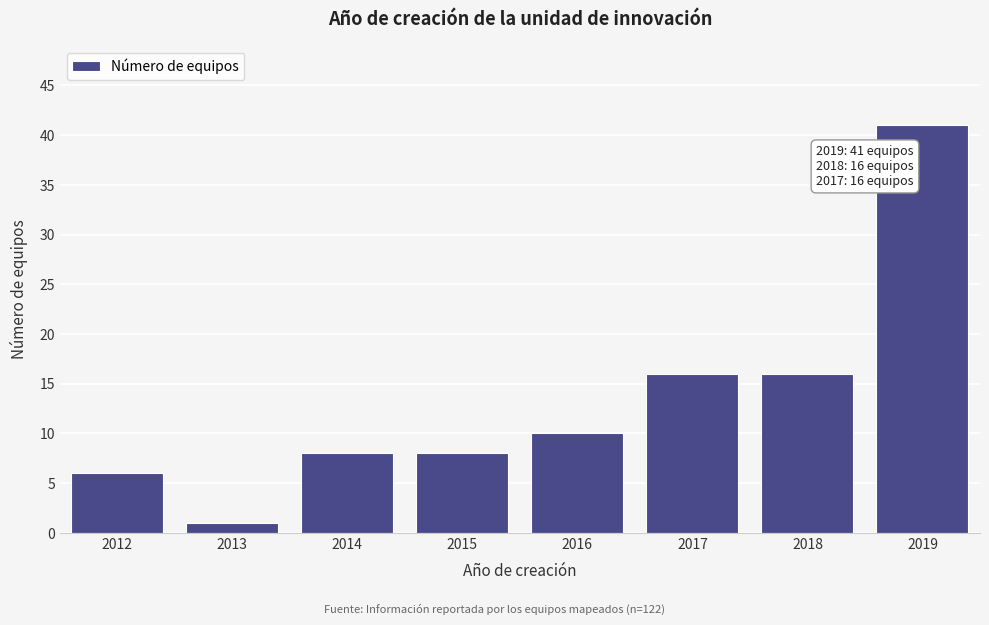

Reading left to right, extract all data points from this chart.

6	1	8	8	10	16	16	41